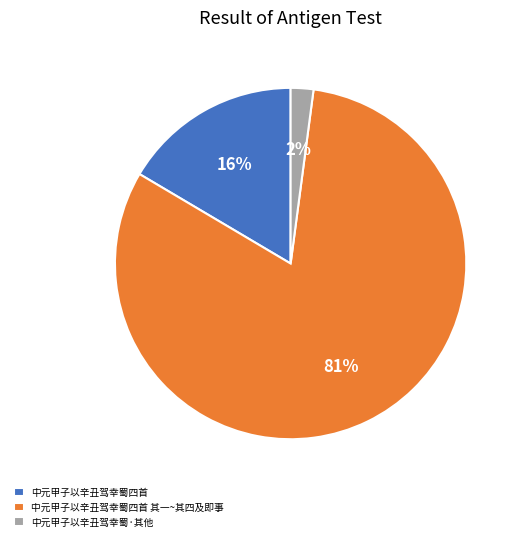

To the nearest percent, what is the combined percentage of 中元甲子以辛丑驾幸蜀四首 and 中元甲子以辛丑驾幸蜀四首 其一~其四及即事?

98%